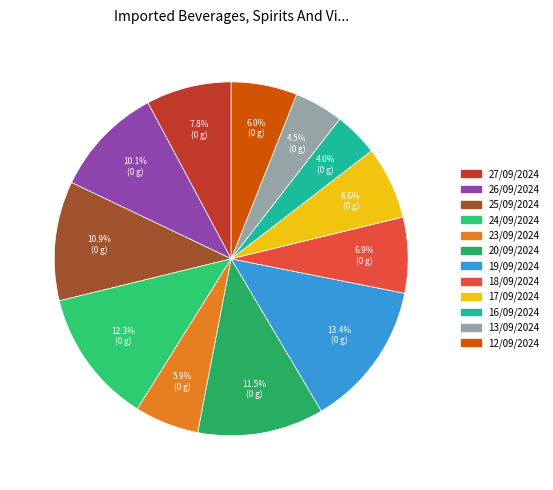

Does 25/09/2024 account for over 50% of the chart?

No